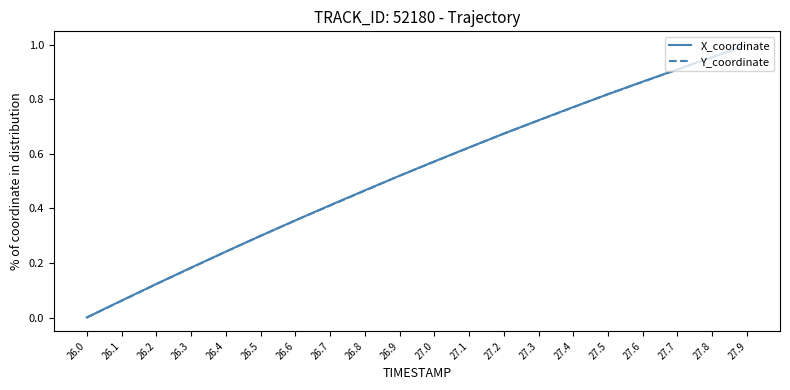

What position from the left is 27.6?

17